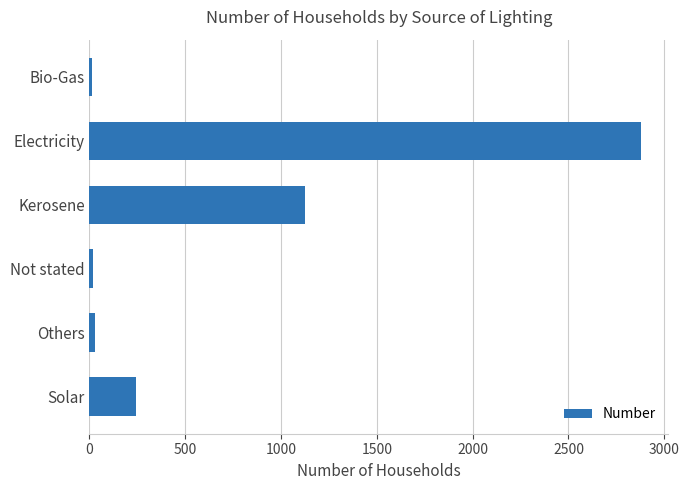

What is the label of the 5th bar from the top?

Others